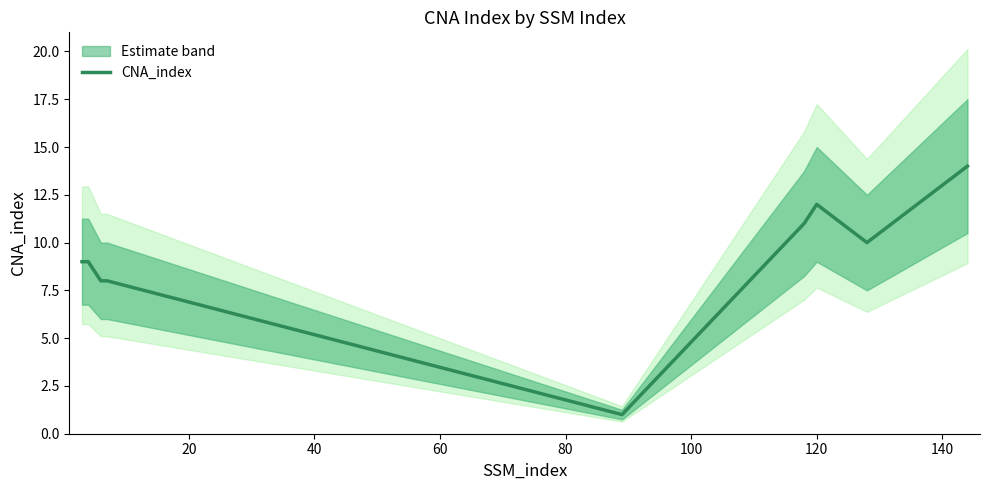

What is the highest value of the CNA_index series?

14